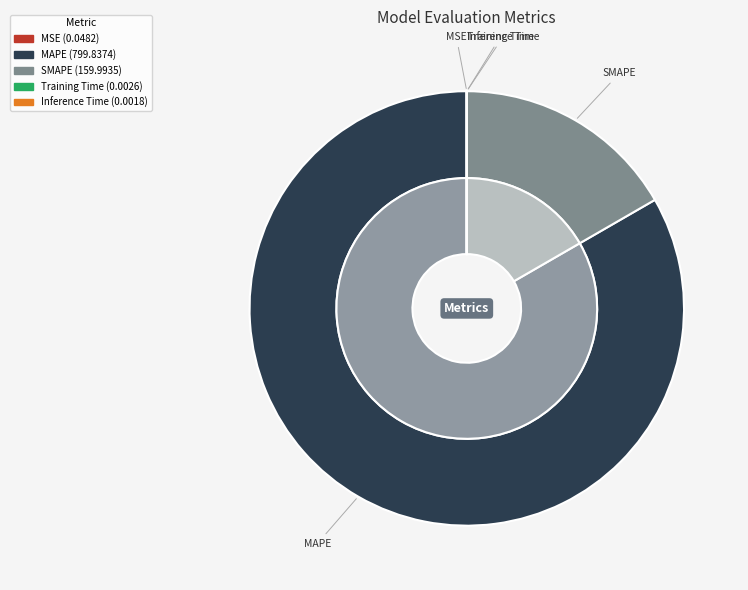

To the nearest percent, what is the average slice percentage?

20%